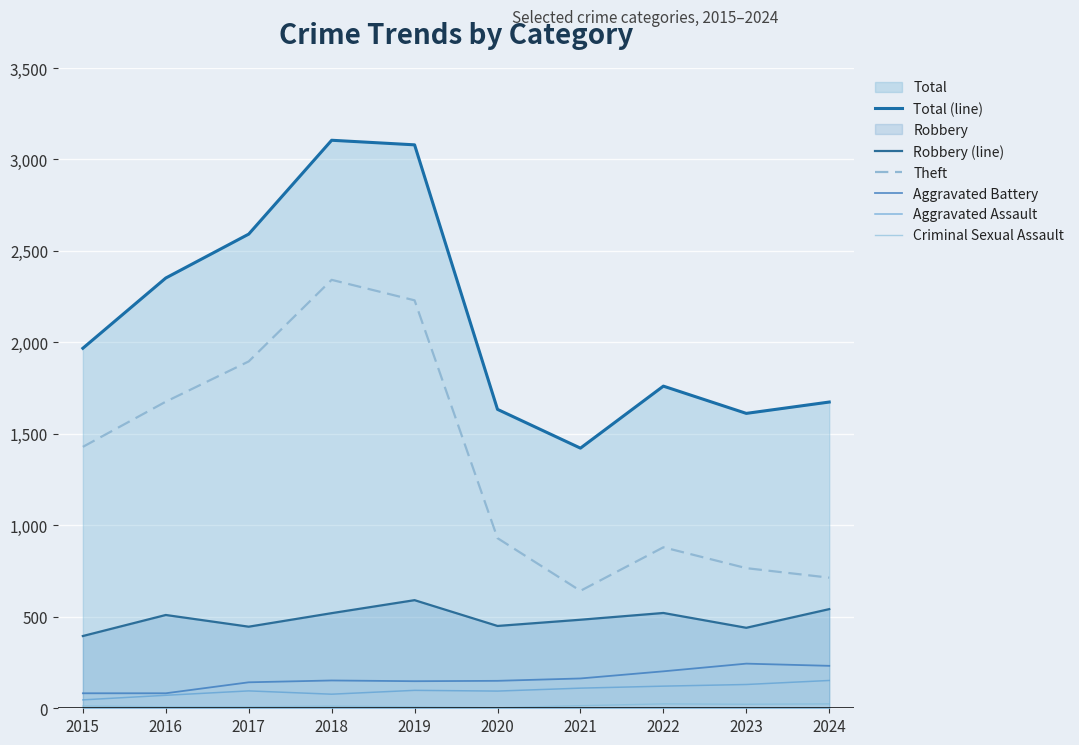

At which category does the chart reach its peak across all series?

2018